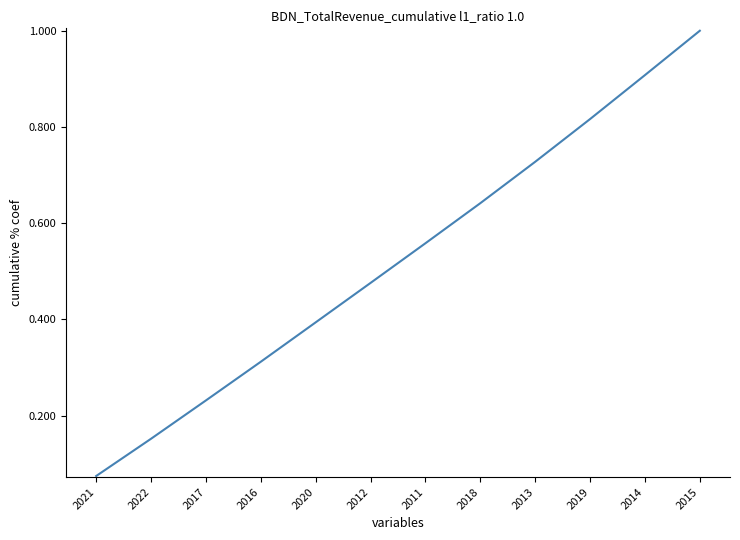

The value at 2020 is 0.6. True or false?

False